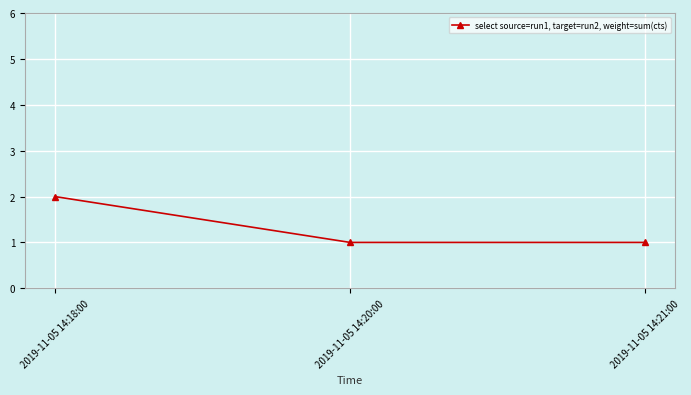

What is the ratio of the value at 2019-11-05 14:21:00 to the value at 2019-11-05 14:18:00?

0.5